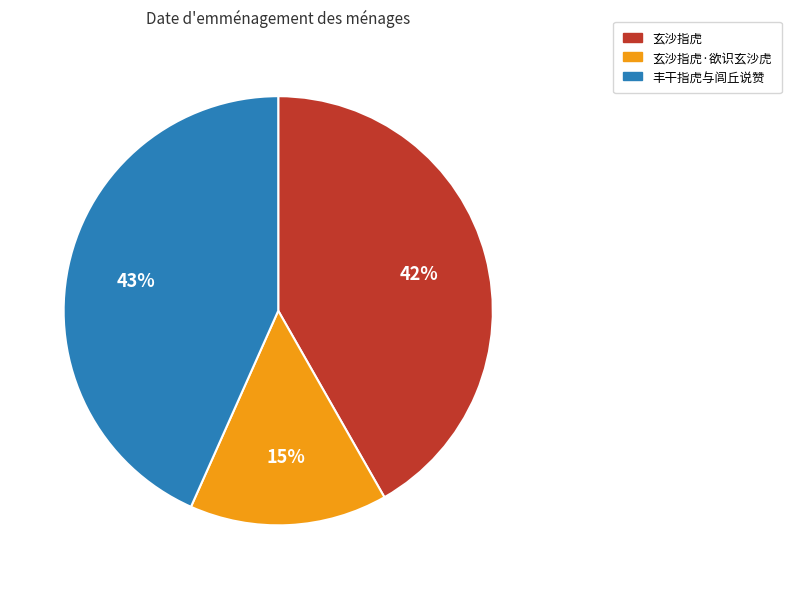

Which category has the biggest portion of the pie?

丰干指虎与闾丘说赞